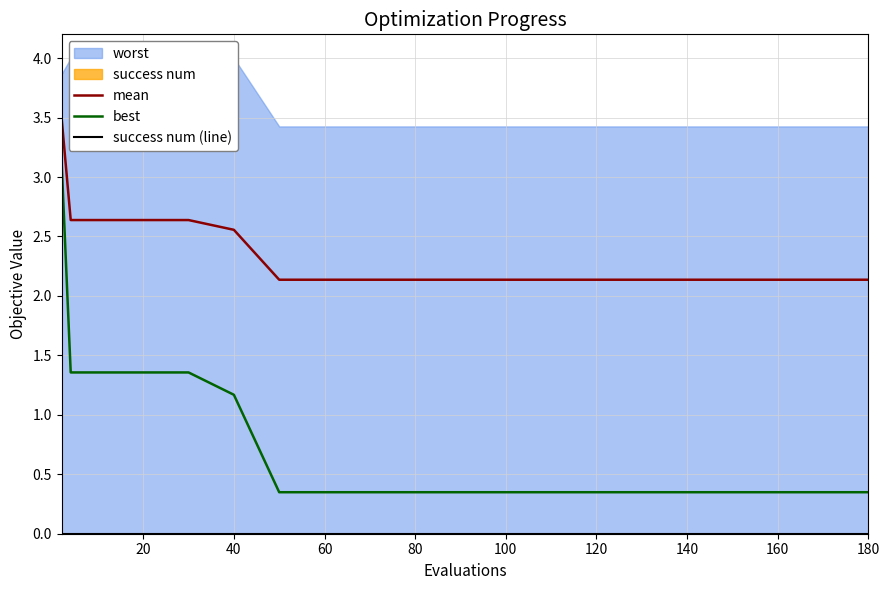

True or false: best and success num (line) cross at least once.

False